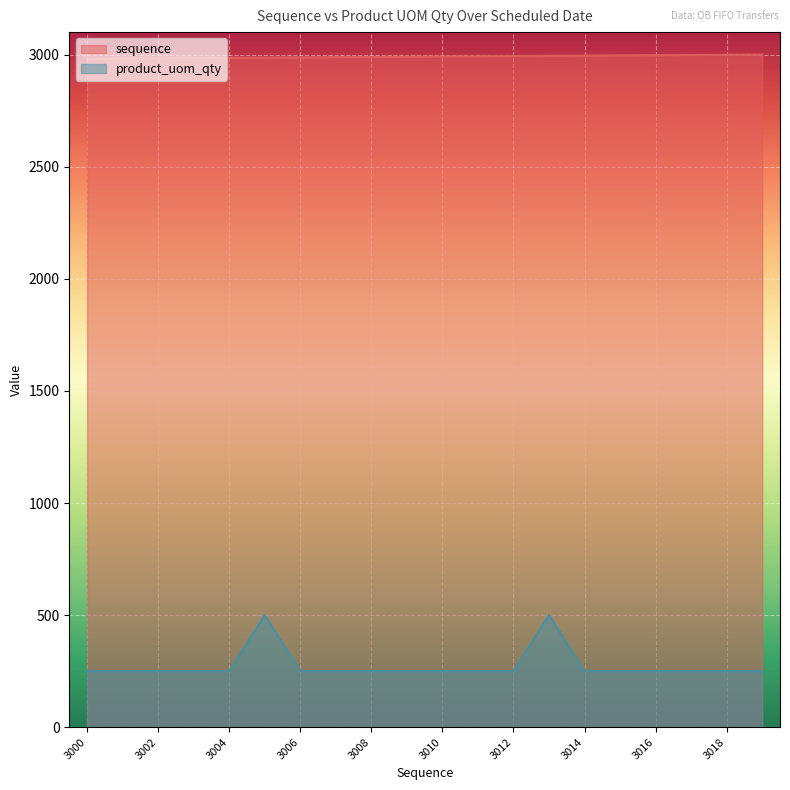

How many lines are shown in the chart?

2